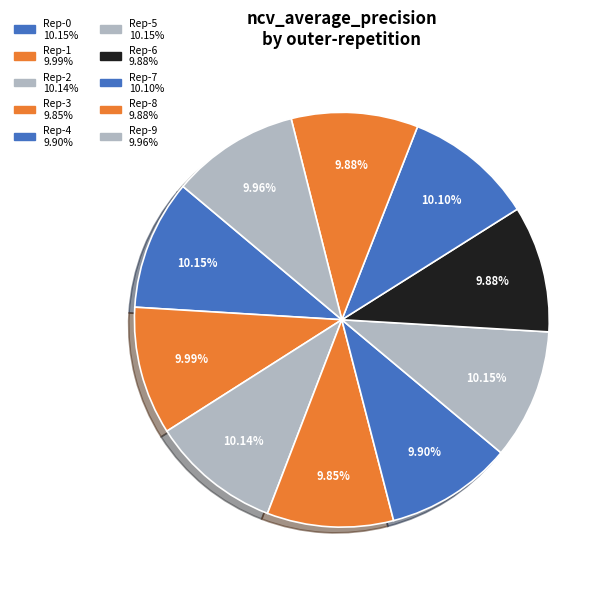

How many slices are in this pie chart?

10